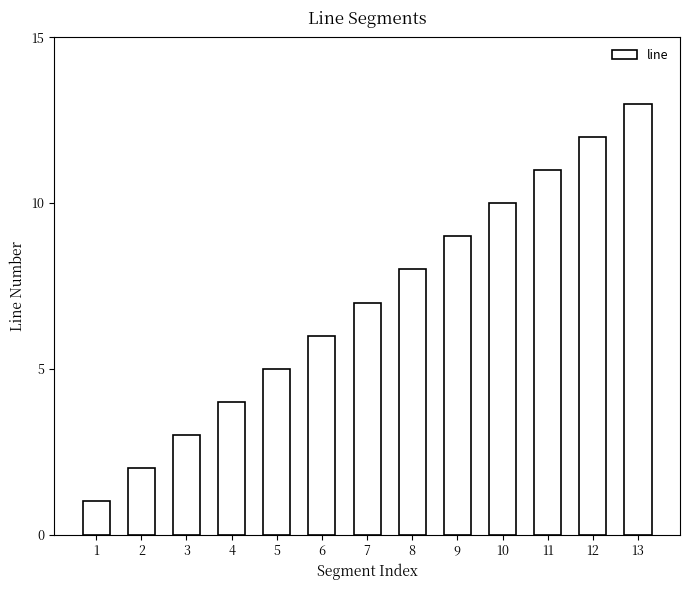

Rank the categories by value from highest to lowest.

13, 12, 11, 10, 9, 8, 7, 6, 5, 4, 3, 2, 1